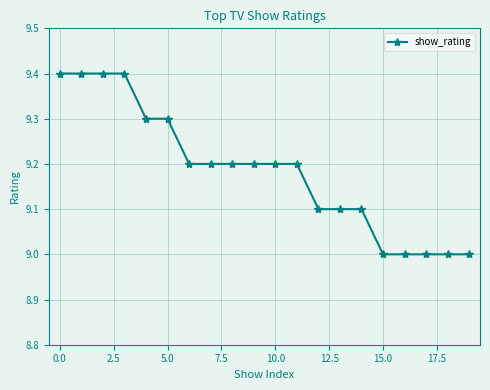

Reading left to right, transcribe all the data shown in this chart.

9.4	9.4	9.4	9.4	9.3	9.3	9.2	9.2	9.2	9.2	9.2	9.2	9.1	9.1	9.1	9.0	9.0	9.0	9.0	9.0